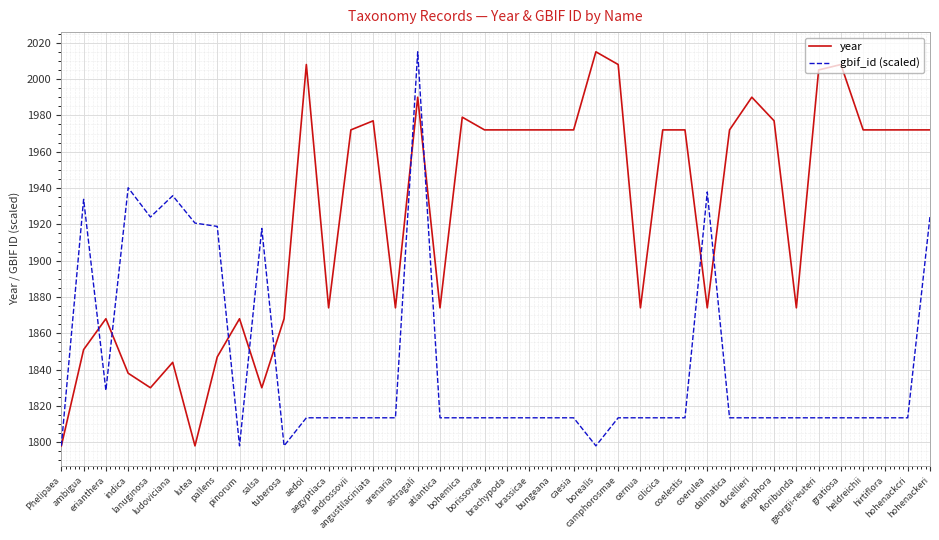

Where is the first local minimum for gbif_id (scaled)?

erianthera